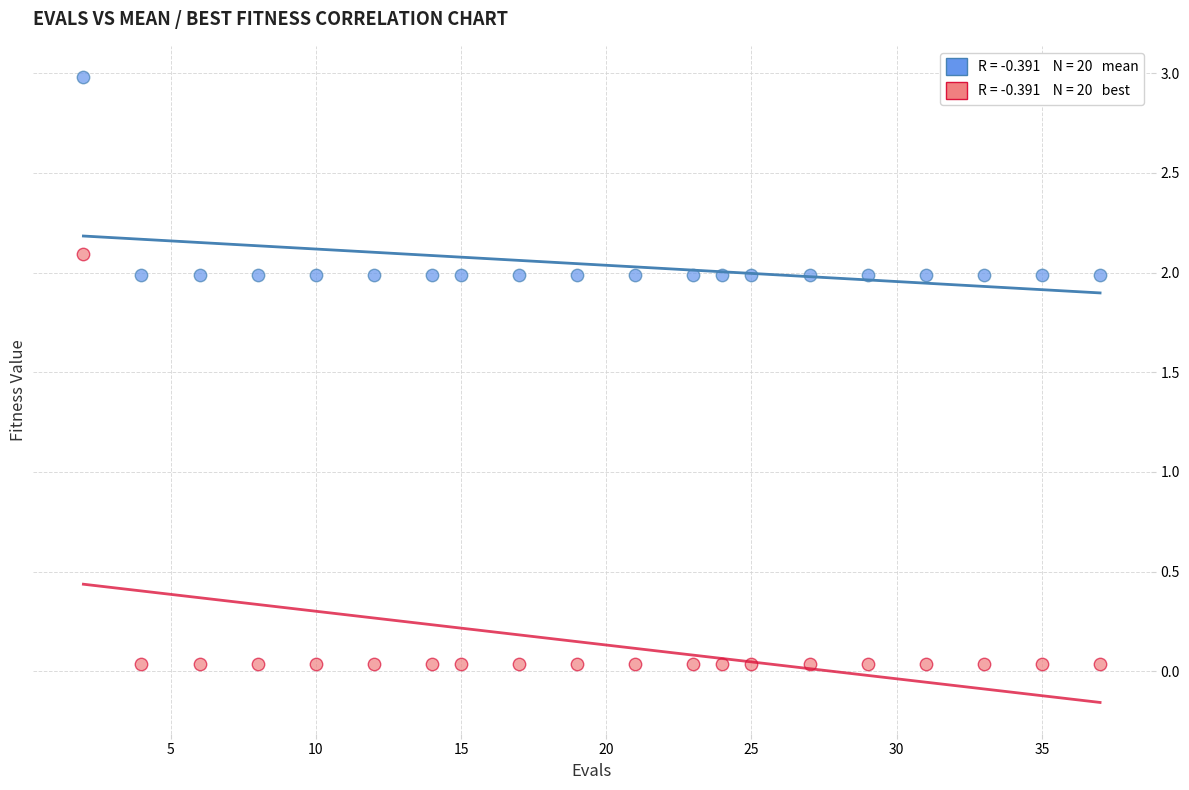

Across all data points, what is the range of Y values (max minus min)?

2.9